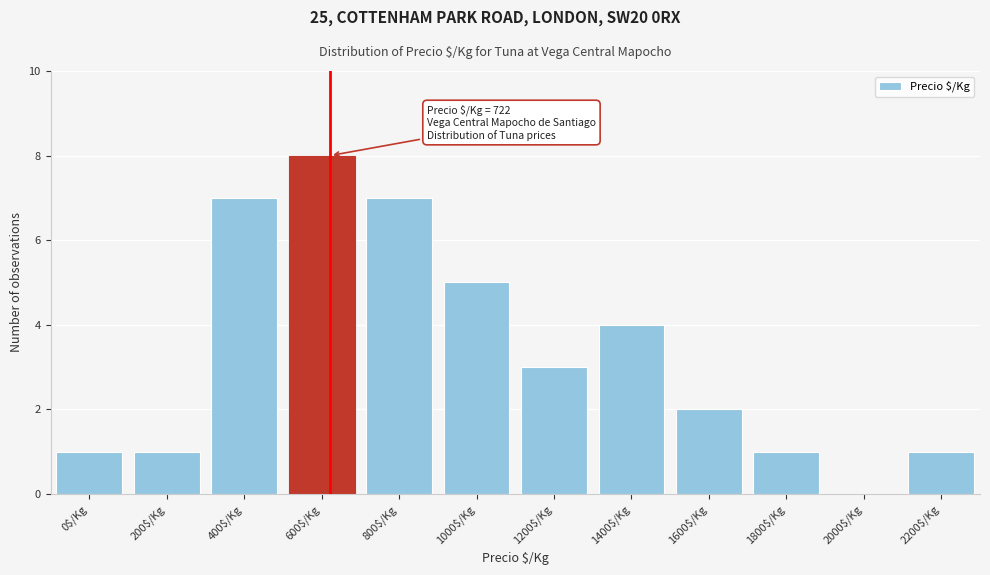

What is the sum of all values?

40